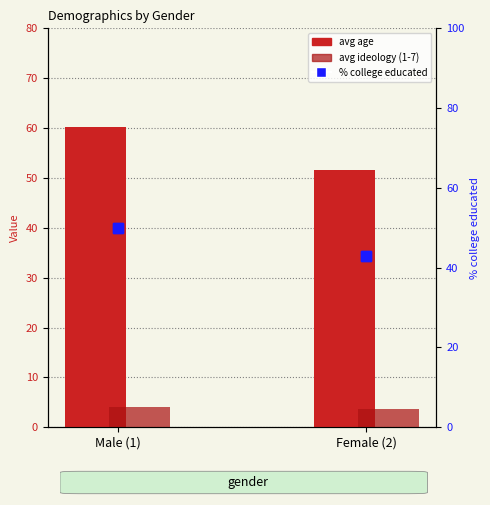

Which series changed the most between Male (1) and Female (2)?

avg age